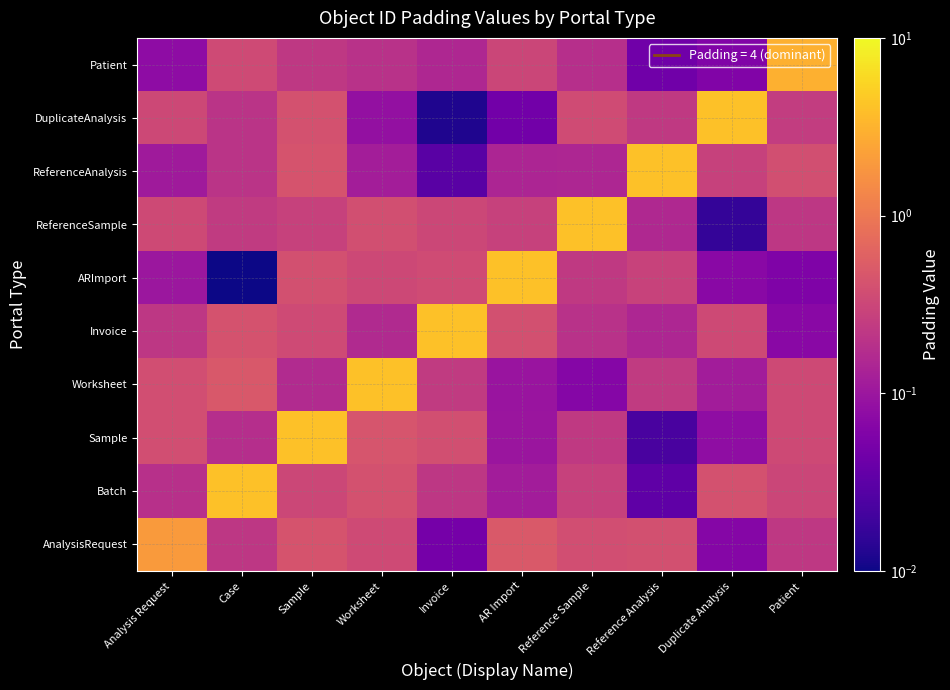

Reading left to right, transcribe all the data shown in this chart.

AnalysisRequest: Analysis Request=2.0	Case=0.2	Sample=0.4	Worksheet=0.3	Invoice=0.0	AR Import=0.5	Reference Sample=0.4	Reference Analysis=0.4	Duplicate Analysis=0.1	Patient=0.2
Batch: Analysis Request=0.2	Case=4.0	Sample=0.3	Worksheet=0.4	Invoice=0.2	AR Import=0.1	Reference Sample=0.3	Reference Analysis=0.0	Duplicate Analysis=0.4	Patient=0.3
Sample: Analysis Request=0.4	Case=0.2	Sample=4.0	Worksheet=0.4	Invoice=0.4	AR Import=0.1	Reference Sample=0.2	Reference Analysis=0.0	Duplicate Analysis=0.1	Patient=0.3
Worksheet: Analysis Request=0.4	Case=0.5	Sample=0.2	Worksheet=4.0	Invoice=0.2	AR Import=0.1	Reference Sample=0.1	Reference Analysis=0.2	Duplicate Analysis=0.1	Patient=0.3
Invoice: Analysis Request=0.2	Case=0.4	Sample=0.4	Worksheet=0.2	Invoice=4.0	AR Import=0.4	Reference Sample=0.2	Reference Analysis=0.1	Duplicate Analysis=0.3	Patient=0.1
ARImport: Analysis Request=0.1	Case=0.0	Sample=0.4	Worksheet=0.3	Invoice=0.4	AR Import=4.0	Reference Sample=0.2	Reference Analysis=0.3	Duplicate Analysis=0.1	Patient=0.1
ReferenceSample: Analysis Request=0.3	Case=0.2	Sample=0.3	Worksheet=0.4	Invoice=0.3	AR Import=0.3	Reference Sample=4.0	Reference Analysis=0.2	Duplicate Analysis=0.0	Patient=0.2
ReferenceAnalysis: Analysis Request=0.1	Case=0.2	Sample=0.4	Worksheet=0.1	Invoice=0.0	AR Import=0.1	Reference Sample=0.1	Reference Analysis=4.0	Duplicate Analysis=0.3	Patient=0.4
DuplicateAnalysis: Analysis Request=0.3	Case=0.2	Sample=0.4	Worksheet=0.1	Invoice=0.0	AR Import=0.0	Reference Sample=0.4	Reference Analysis=0.2	Duplicate Analysis=4.0	Patient=0.3
Patient: Analysis Request=0.1	Case=0.3	Sample=0.2	Worksheet=0.2	Invoice=0.2	AR Import=0.3	Reference Sample=0.2	Reference Analysis=0.0	Duplicate Analysis=0.1	Patient=3.0